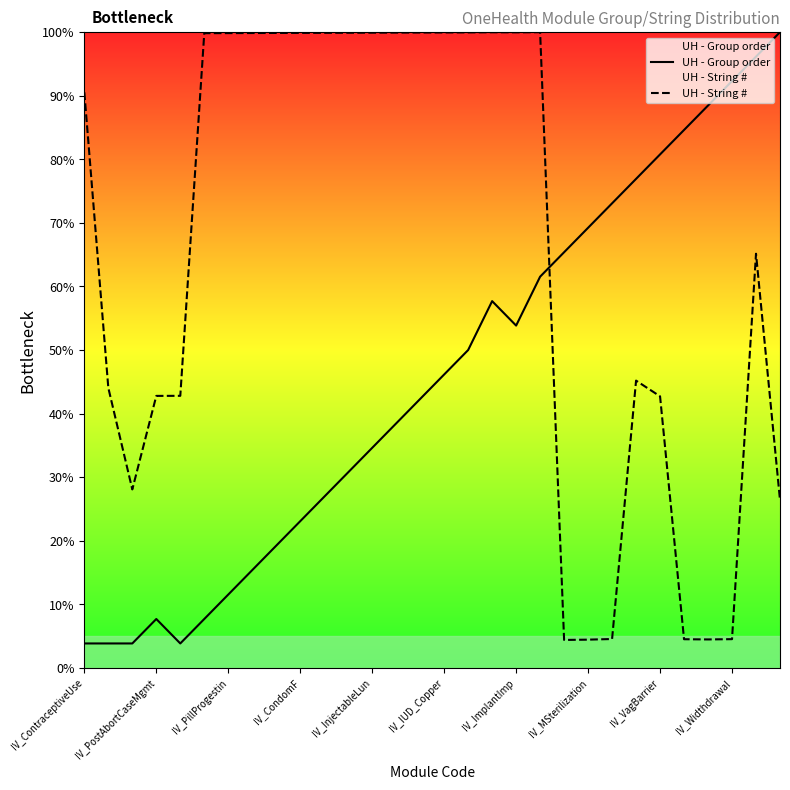

What is the value of the UH - String # point at the 19th from the left?

100.0